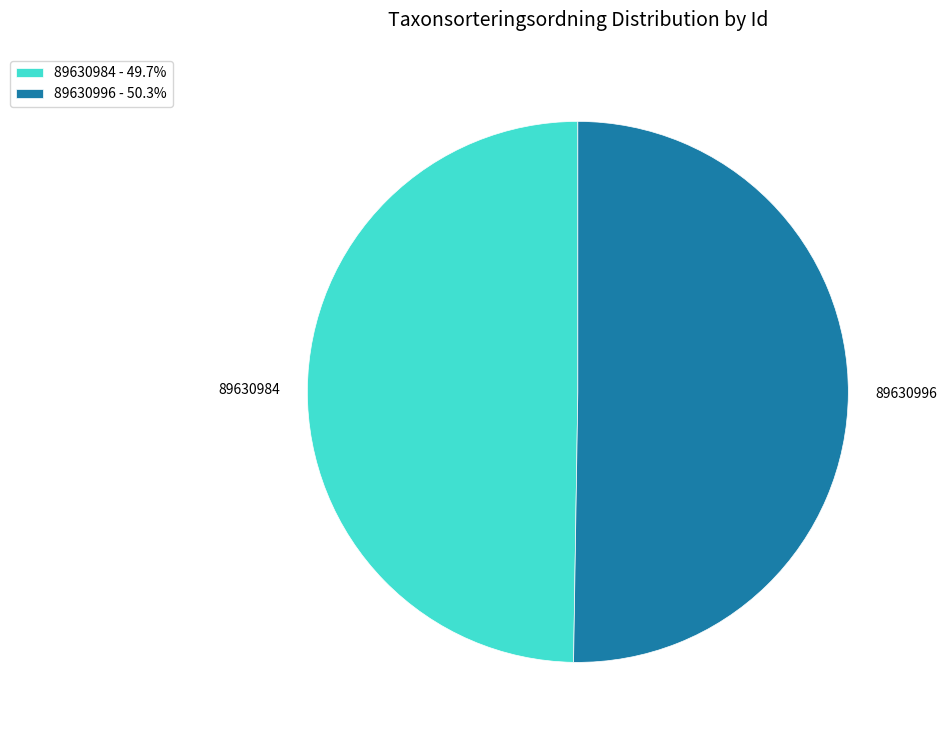

Which category has the smallest portion of the pie?

89630984